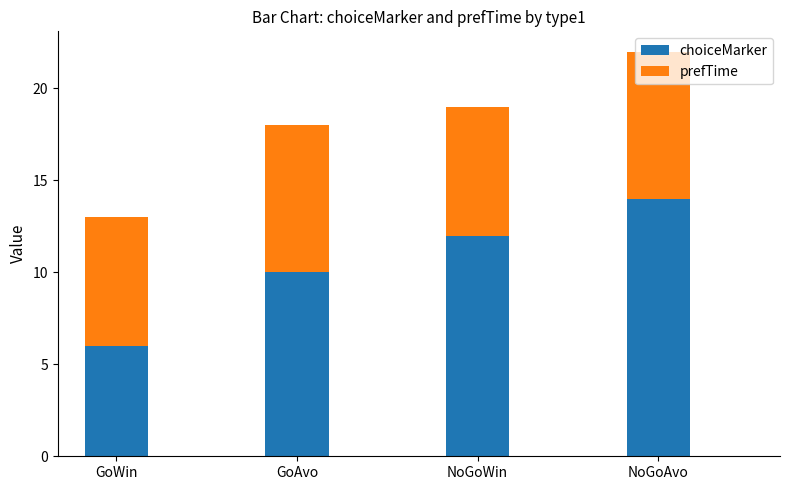

Count the number of categories in the chart.

4